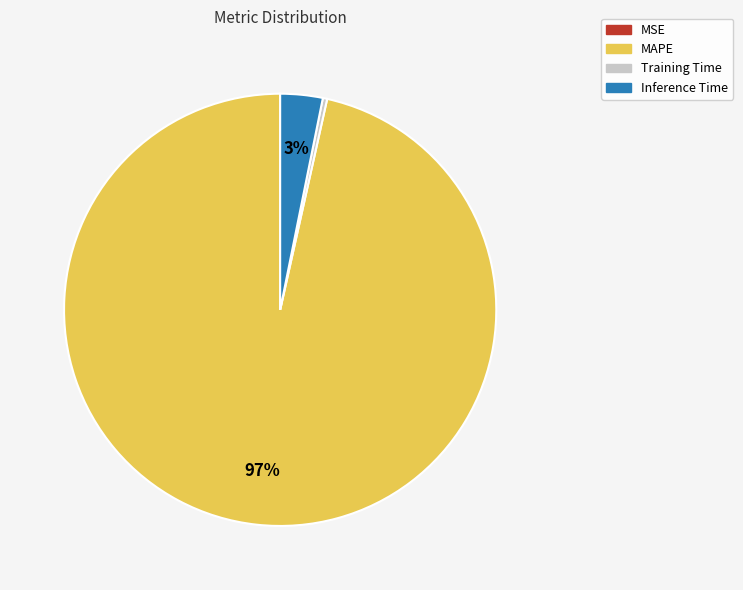

What percentage is the Inference Time slice, to the nearest percent?

3%